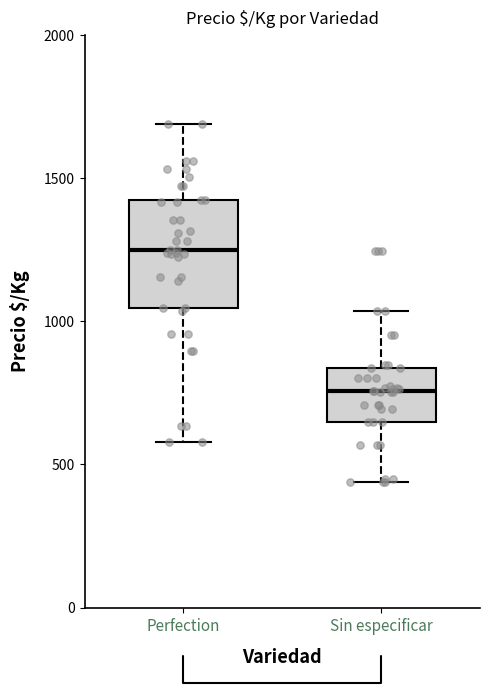

Which box has the lowest median line?

Sin especificar